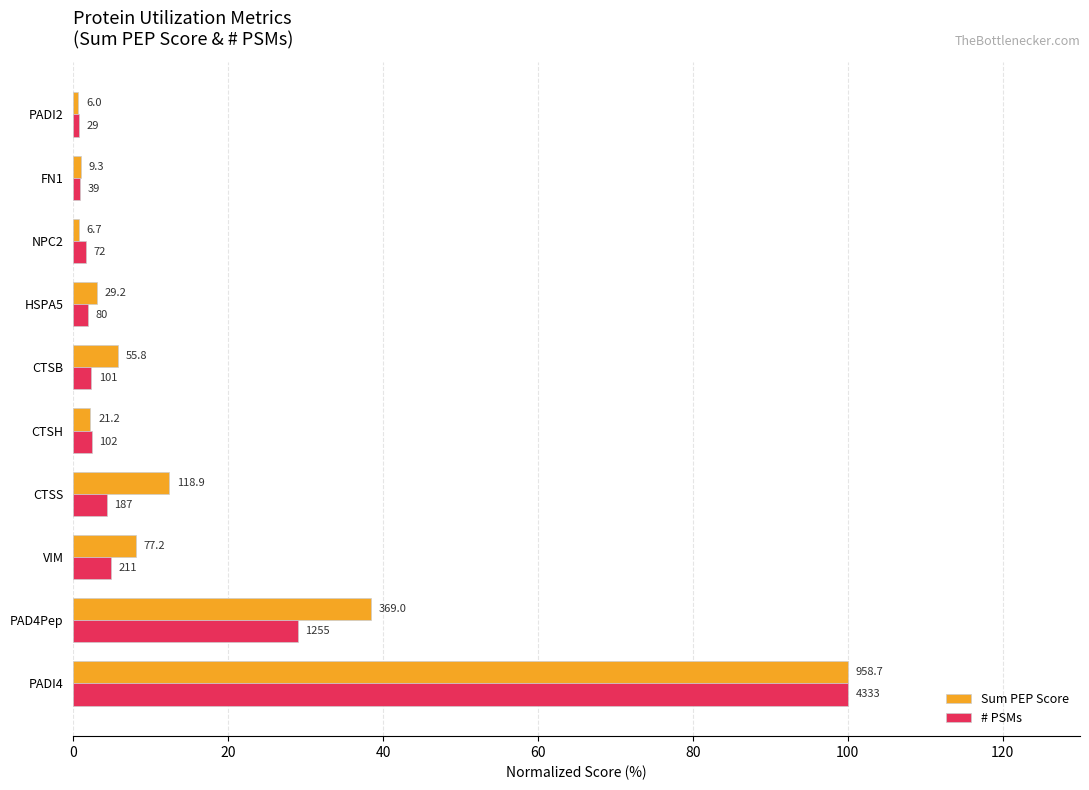

What are all the series names shown in the legend?

Sum PEP Score, # PSMs